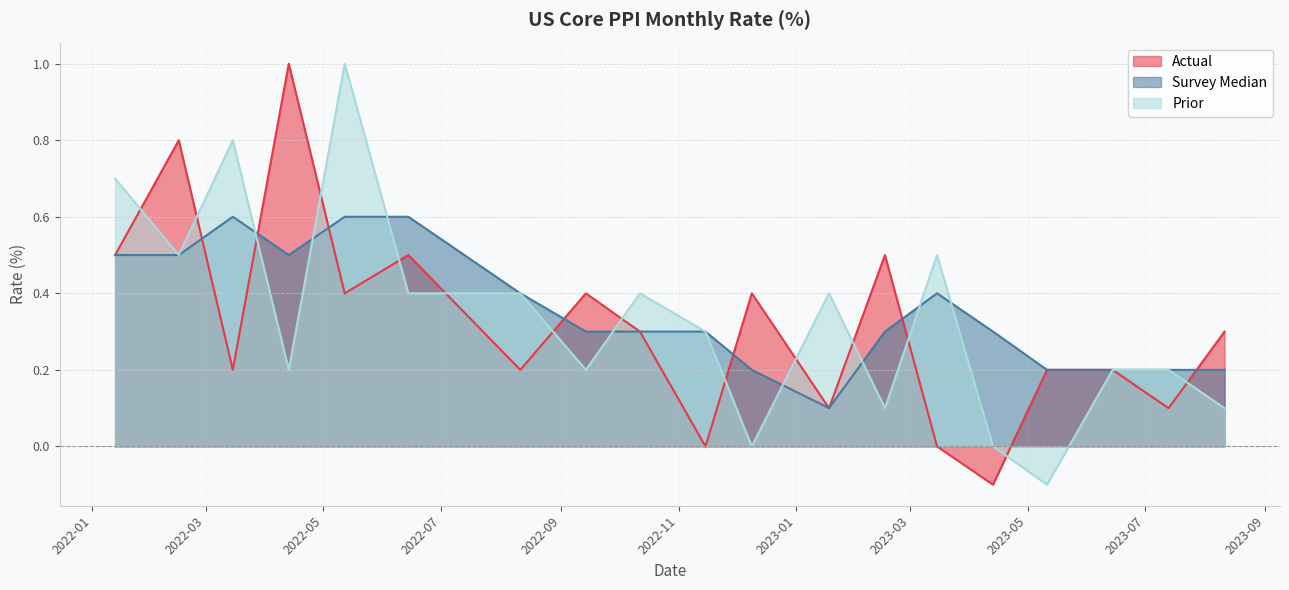

Which series ends up on top after the final intersection of Prior and Survey Median?

Survey Median